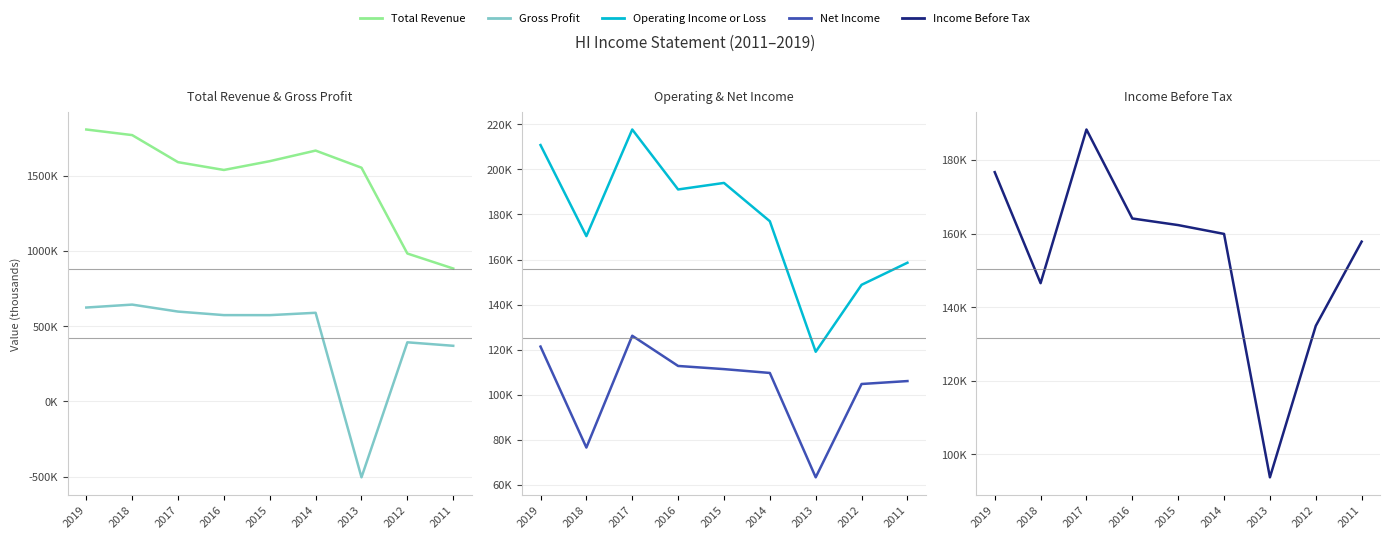

Is this an area chart (filled region under the line)?

No